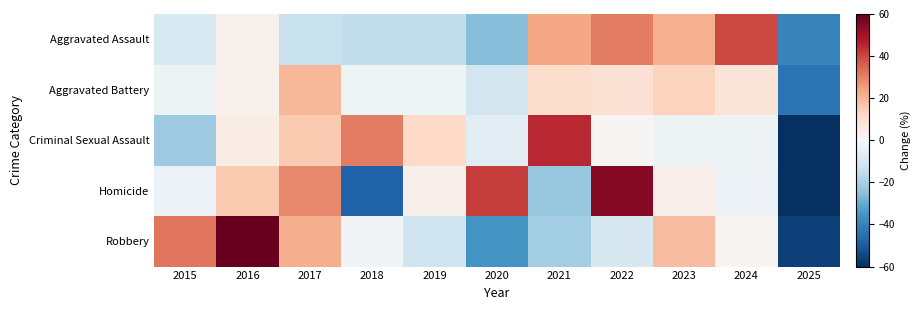

Reading left to right, what are all the values shown in this chart?

Aggravated Assault: 2015=-9.1	2016=2.6	2017=-13.3	2018=-14.6	2019=-14.6	2020=-25.7	2021=23.2	2022=30.8	2023=21.2	2024=39.7	2025=-40.1
Aggravated Battery: 2015=-2.9	2016=2.4	2017=19.9	2018=-2.4	2019=-2.4	2020=-10.9	2021=10.4	2022=8.8	2023=13.6	2024=7.7	2025=-44.3
Criminal Sexual Assault: 2015=-21.7	2016=4.4	2017=15.6	2018=30.5	2019=11.9	2020=-6.8	2021=45.4	2022=0.7	2023=-3.1	2024=-3.1	2025=-73.9
Homicide: 2015=-3.5	2016=15.8	2017=28.7	2018=-48.5	2019=2.9	2020=41.5	2021=-22.8	2022=54.4	2023=2.9	2024=-3.5	2025=-67.8
Robbery: 2015=32.3	2016=61.7	2017=22.0	2018=-1.5	2019=-11.8	2020=-36.1	2021=-20.6	2022=-9.6	2023=18.3	2024=1.4	2025=-55.9